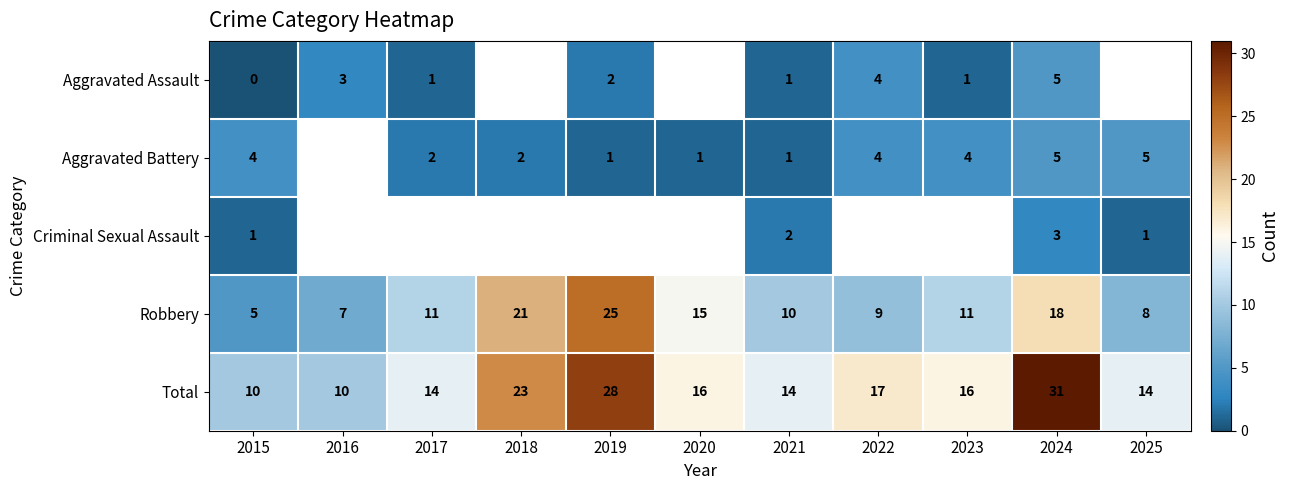

The Total series shows 31 at 2024. True or false?

True